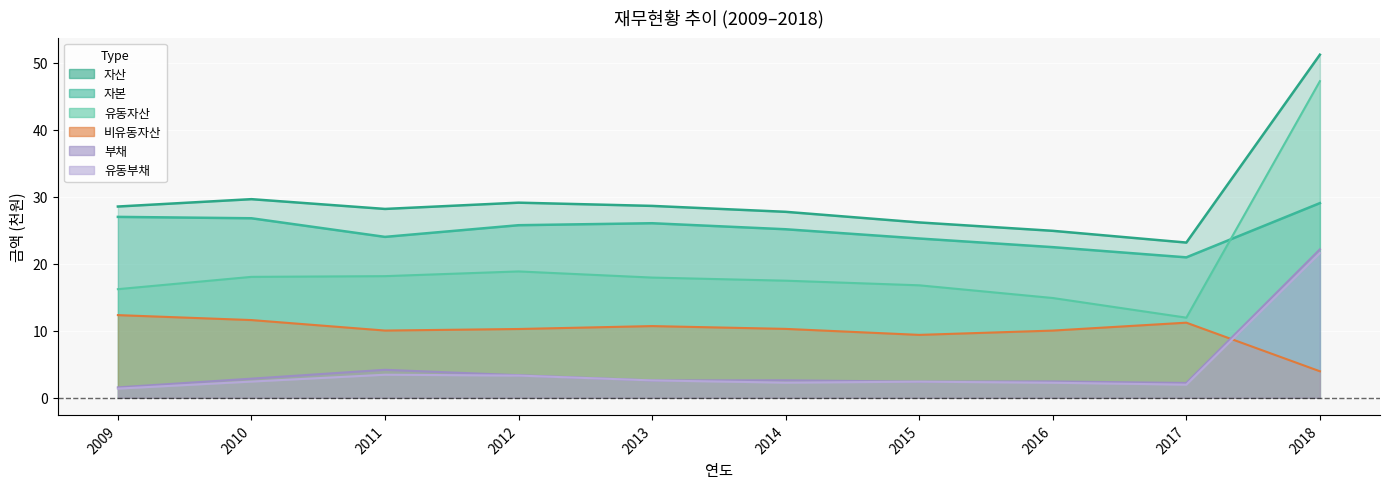

The 부채 series shows 1.3 at 2015. True or false?

False